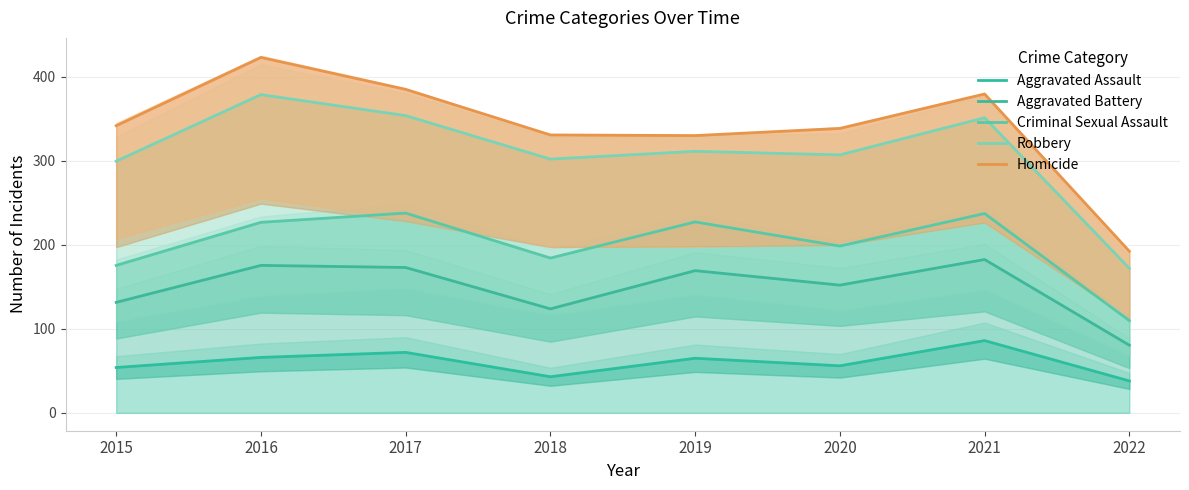

Is it true that Homicide equals 102.7 at 2021?

False